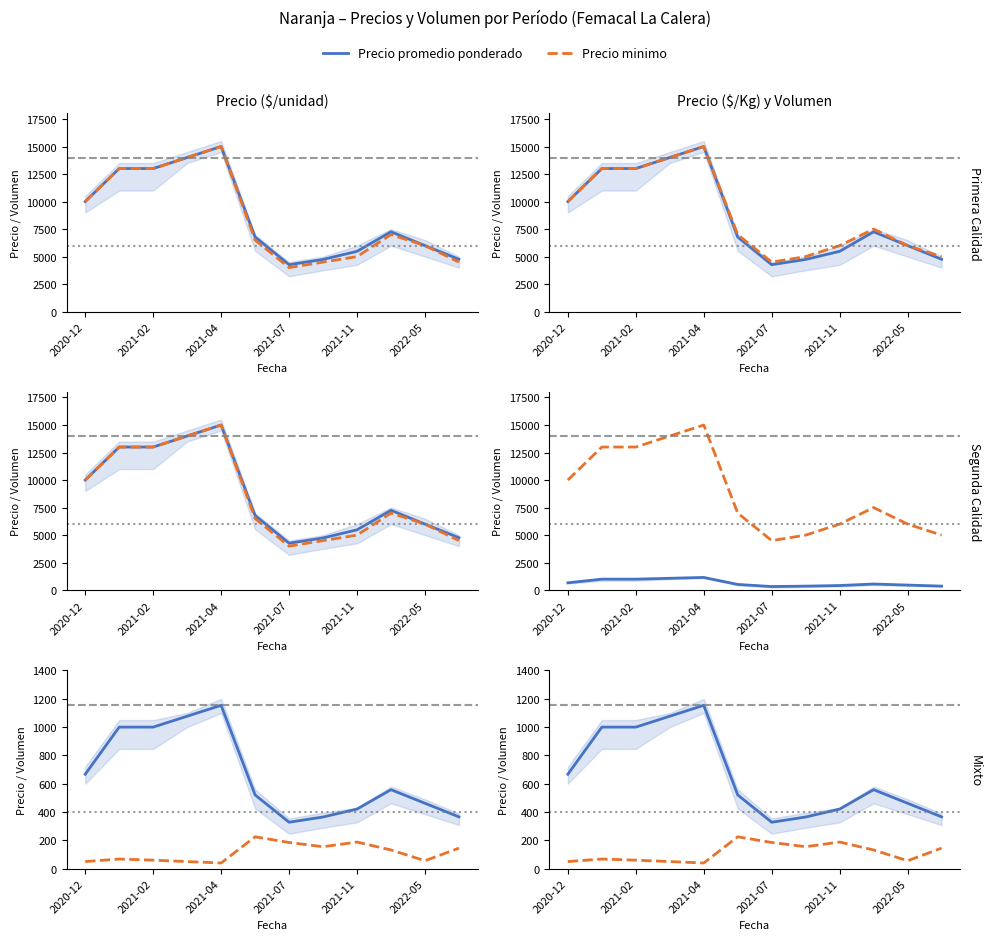

What is the difference between the second highest and minimum values in the Volumen series?

148